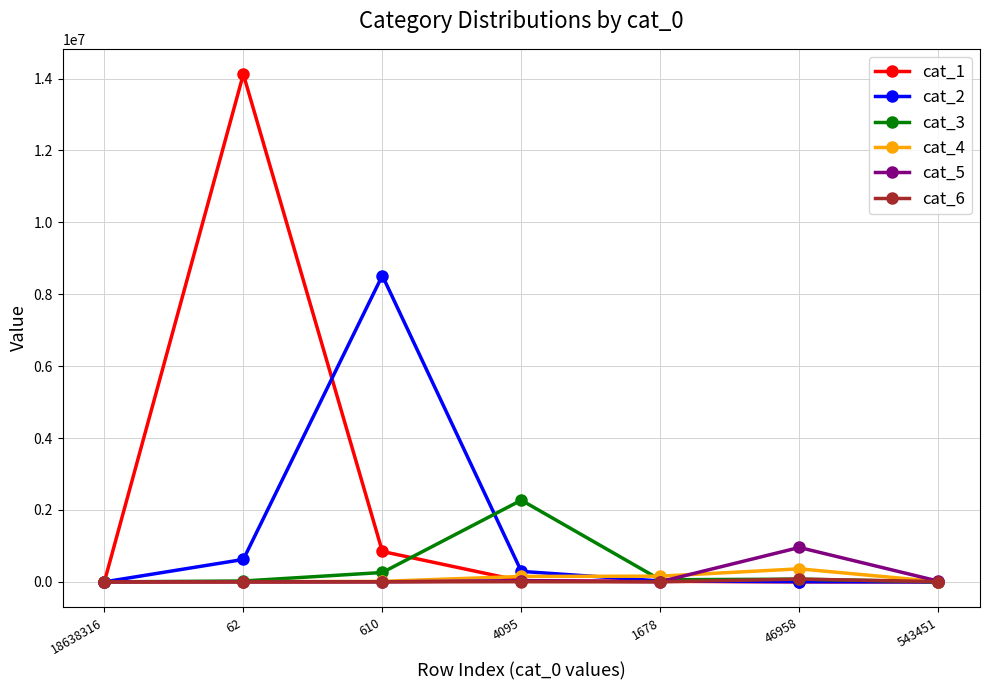

Rank the series by their maximum value, from highest to lowest.

cat_1, cat_2, cat_3, cat_5, cat_4, cat_6